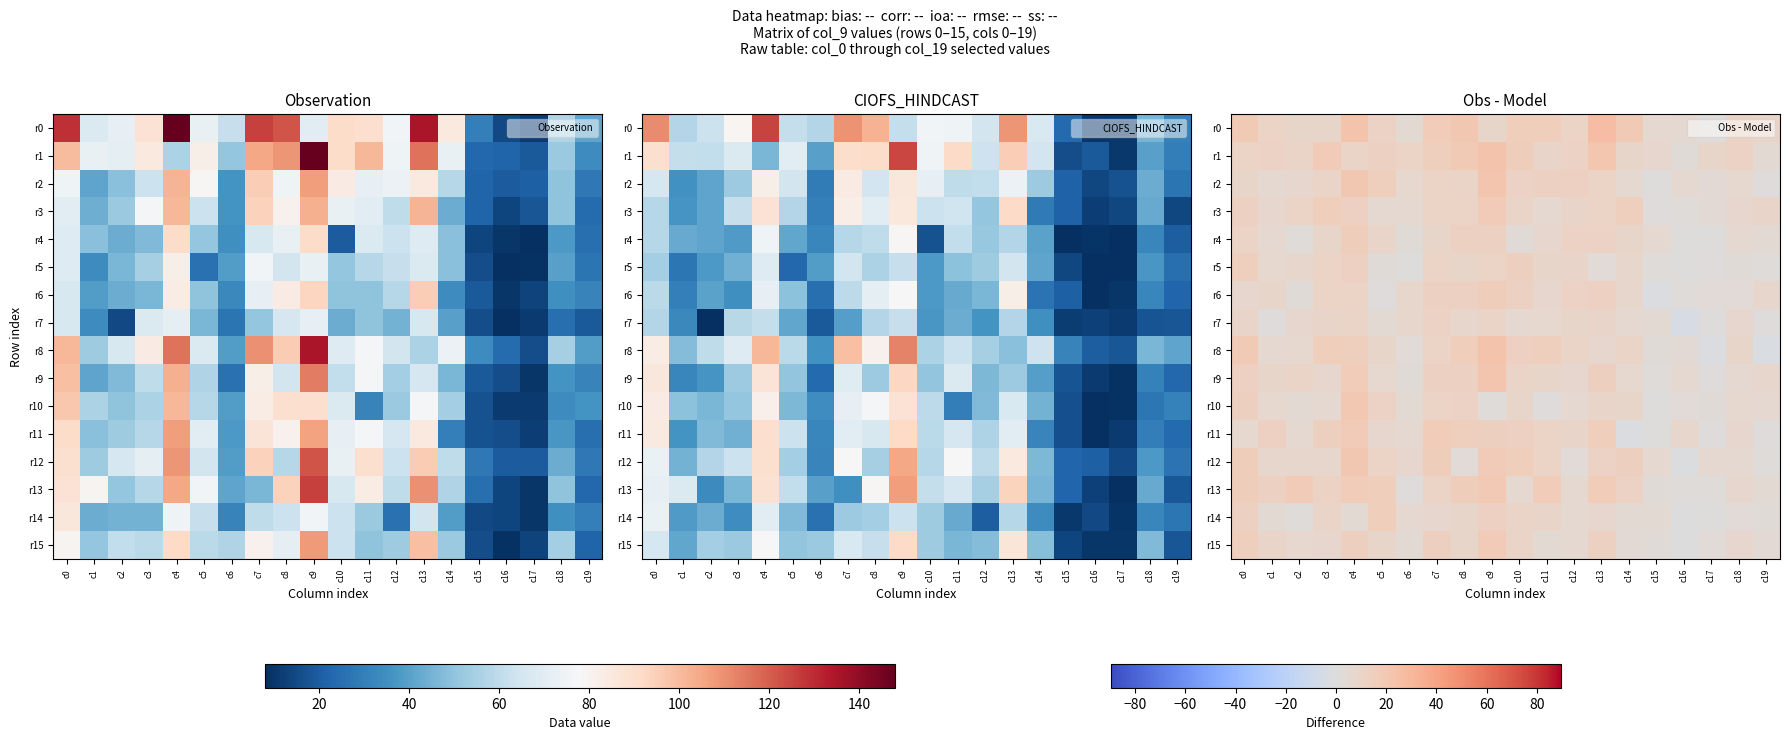

Is the value of r15 at c10 greater than the value of r0 at c8?

No